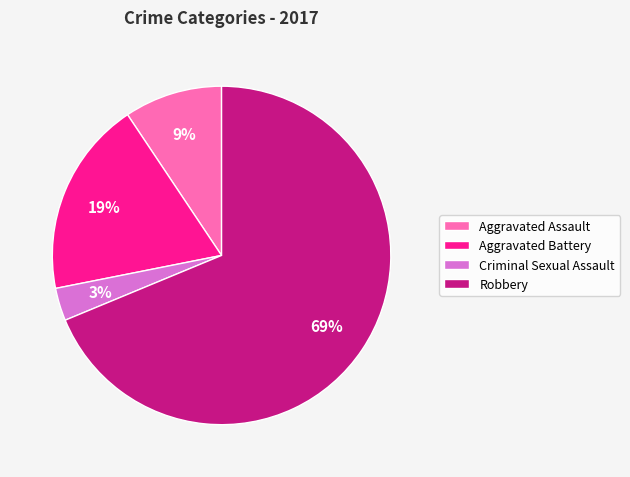

To the nearest percent, what portion does Robbery represent?

69%